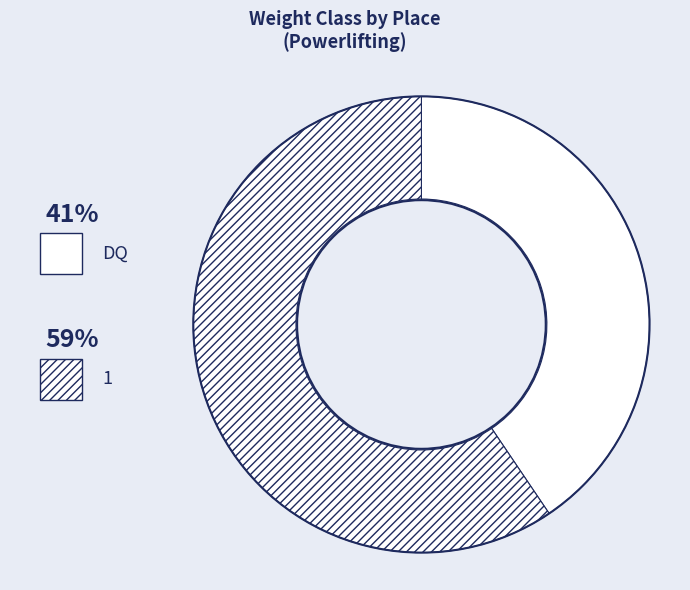

What is the largest slice in the pie chart?

1